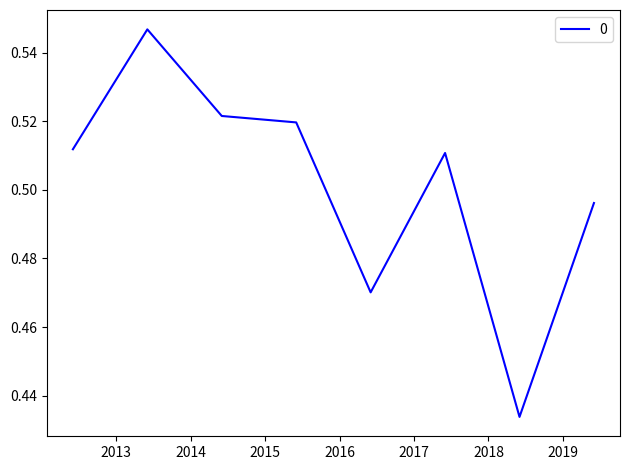

What is the sum of all values?

4.0